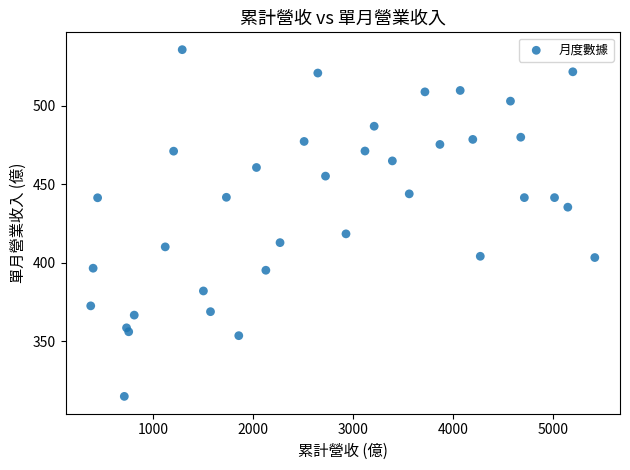

What Y value in the scatter plot is closest to 425?

418.3